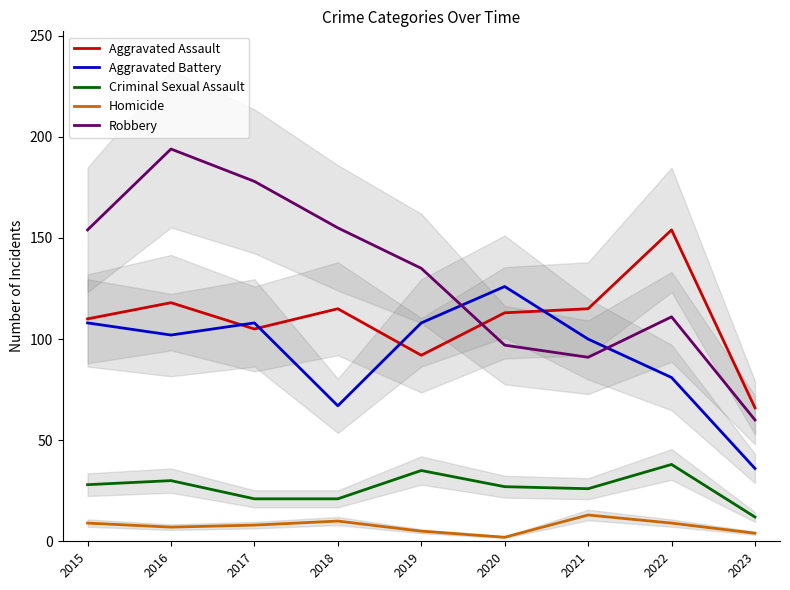

What is the total value across all series at 2020?

365